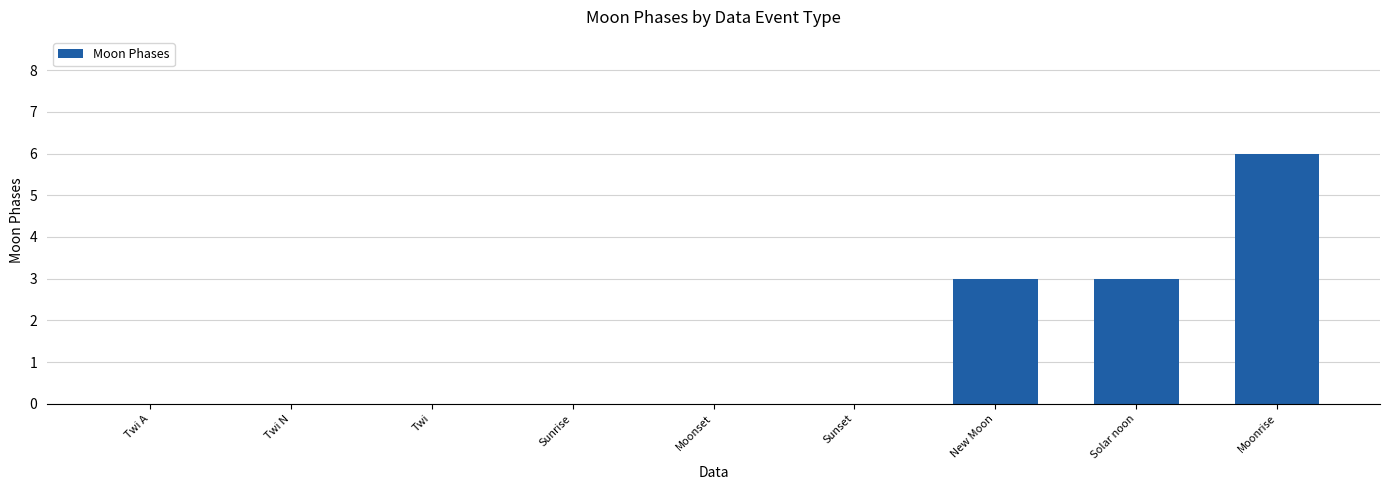

Which has a higher value, Moonset or New Moon?

New Moon